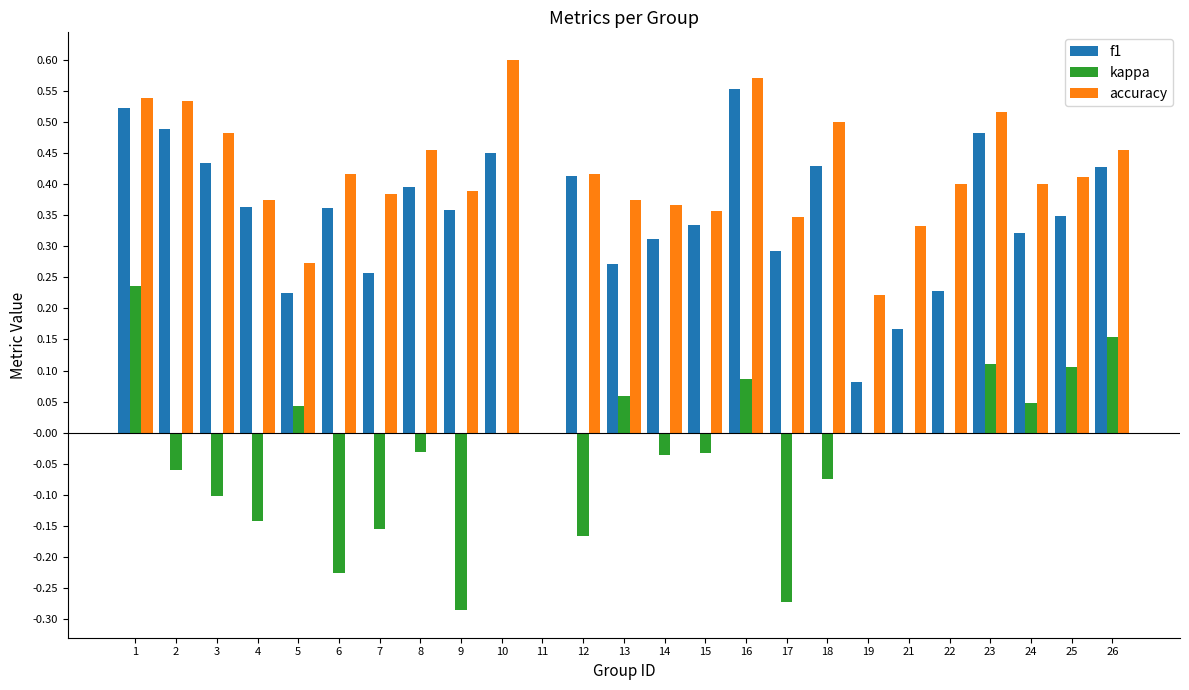

Between 7 and 13, which series saw the biggest shift?

kappa